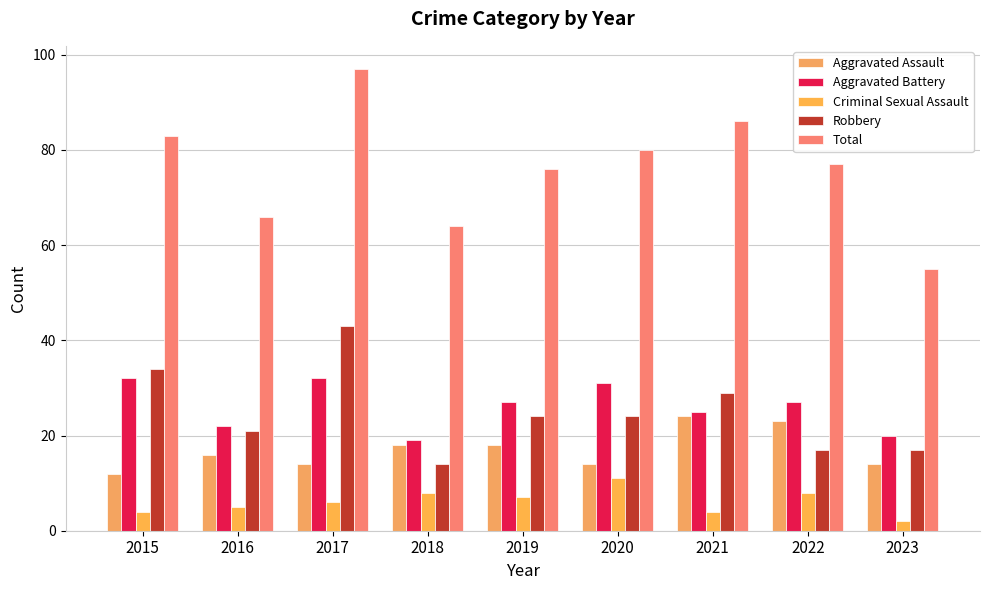

Which label corresponds to the smallest value in the chart?

2023